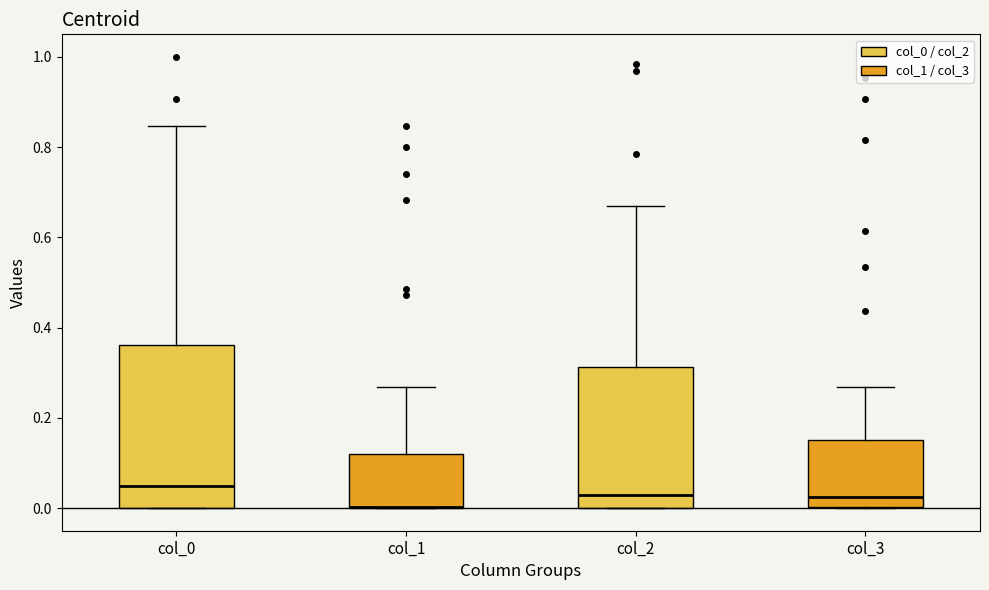

Where is the lower edge of the box for col_2 on the y-axis? The values are not printed on the chart, so give them approximately, as read against the axis.

0.00